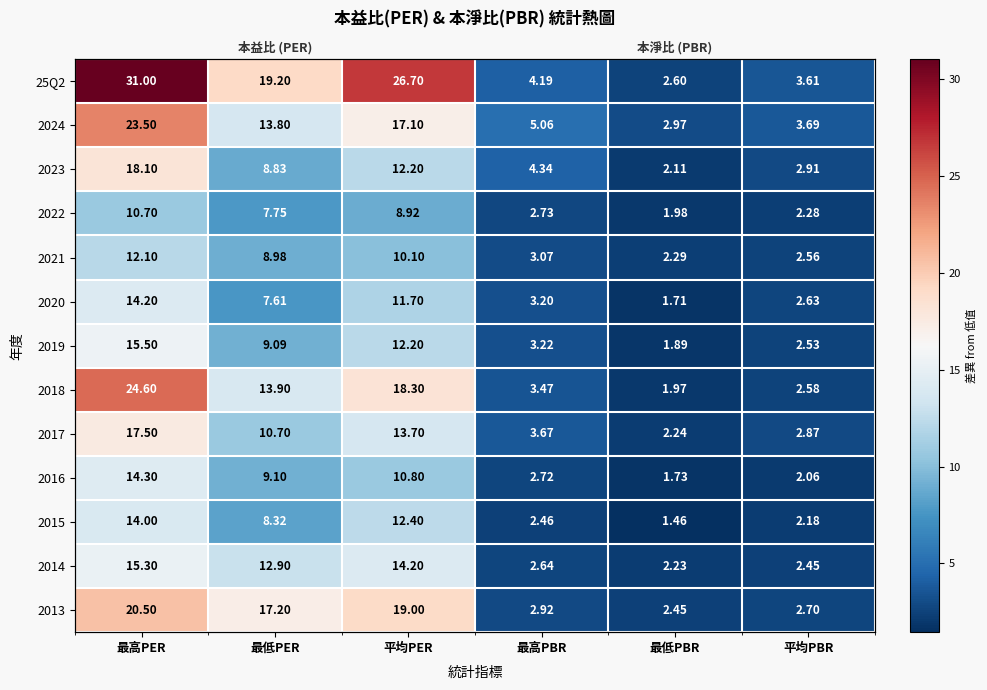

What is the sum of all 2014 values?

49.7